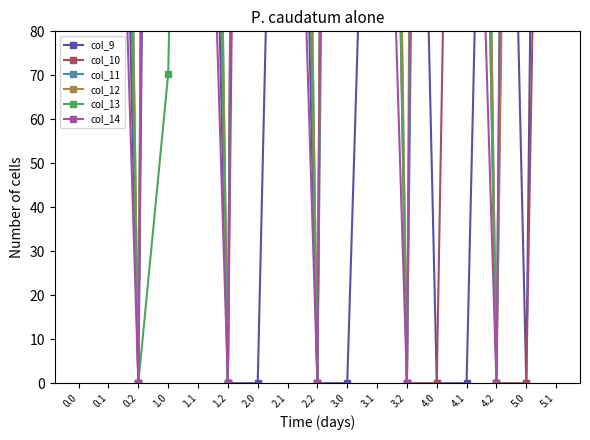

How many data points in col_9 are above 222?

9